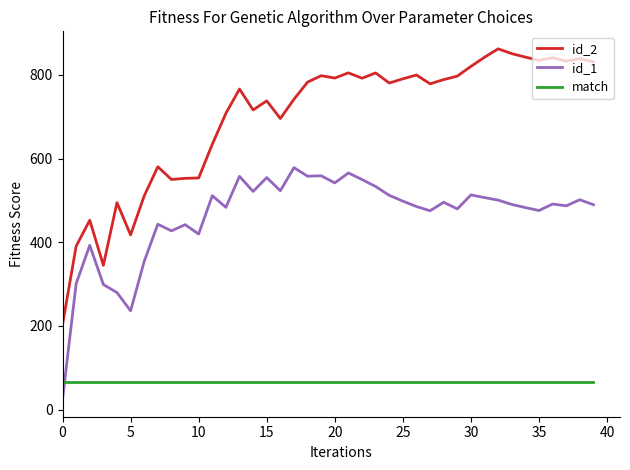

Which series has the largest range (max minus min)?

id_2